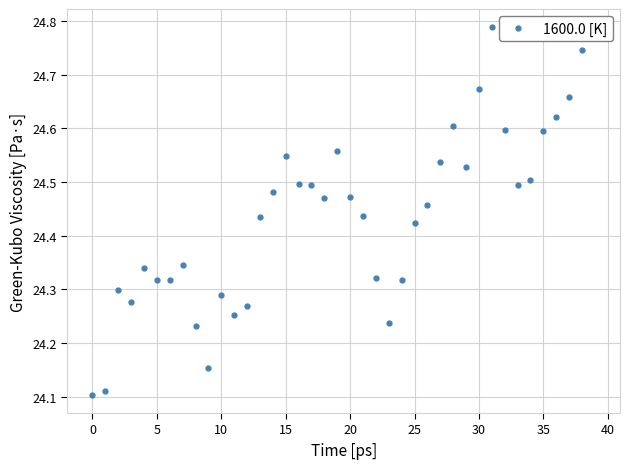

Count the values in the range 24 to 25.

40